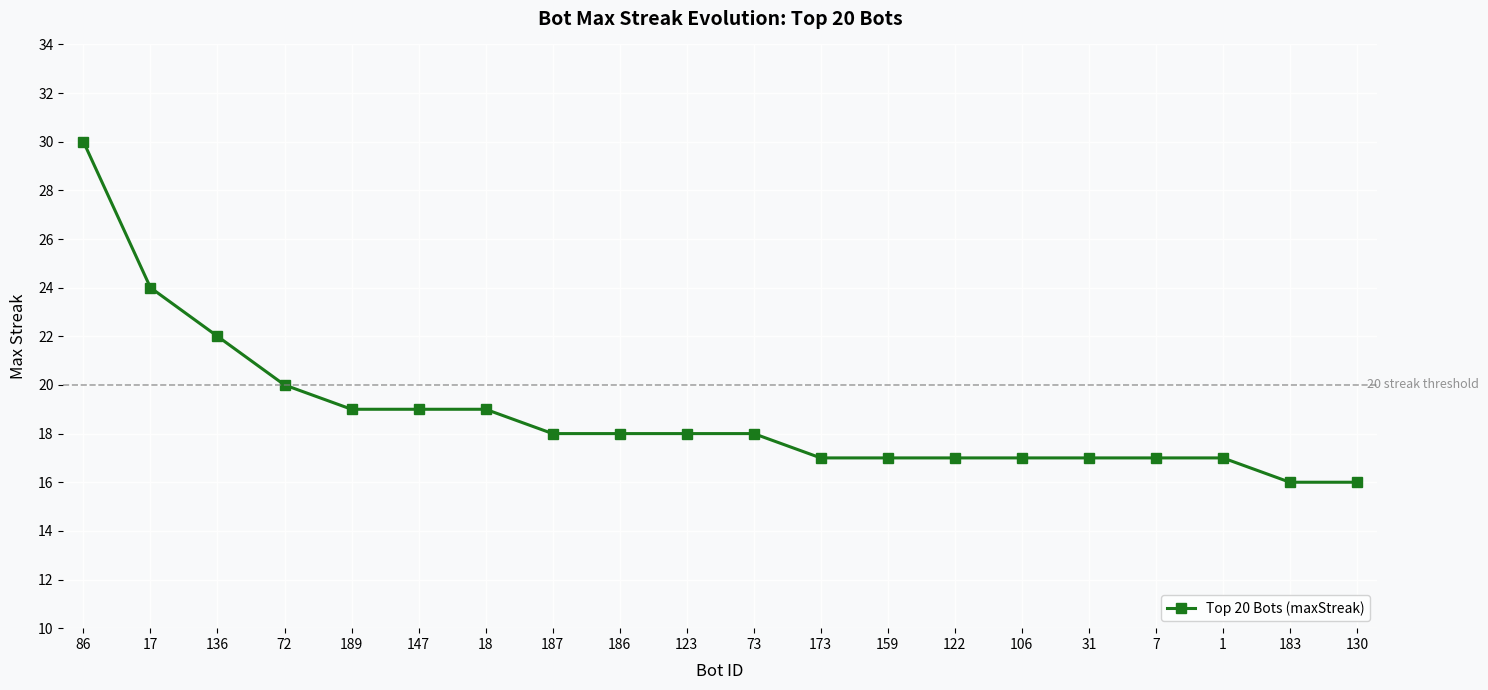

What is the label of the 18th point from the right?

136